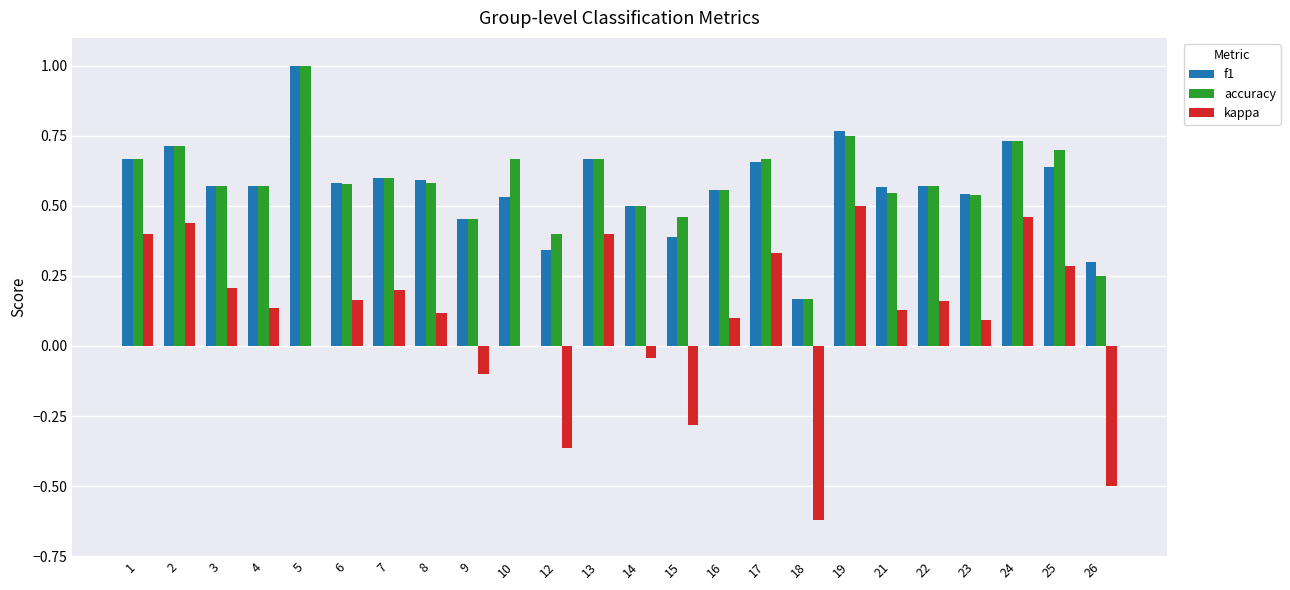

What are all the series names shown in the legend?

f1, accuracy, kappa